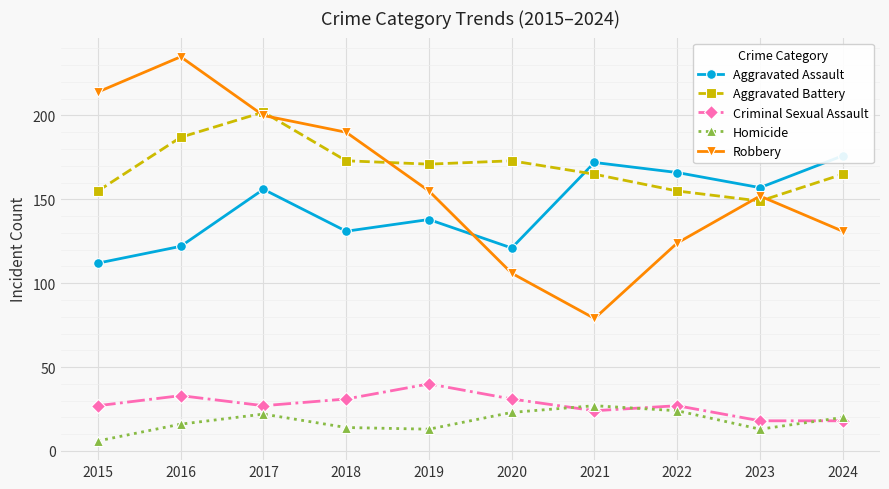

List the series in order of their peak value, highest first.

Robbery, Aggravated Battery, Aggravated Assault, Criminal Sexual Assault, Homicide